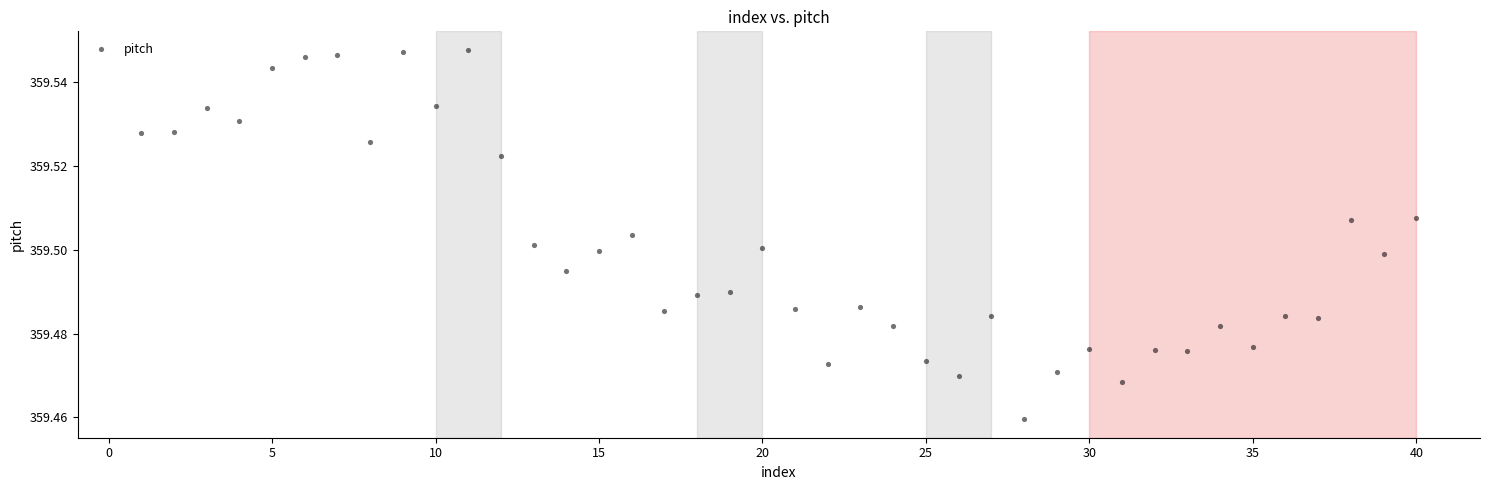

What is the range of X values (max minus min)?

39.0